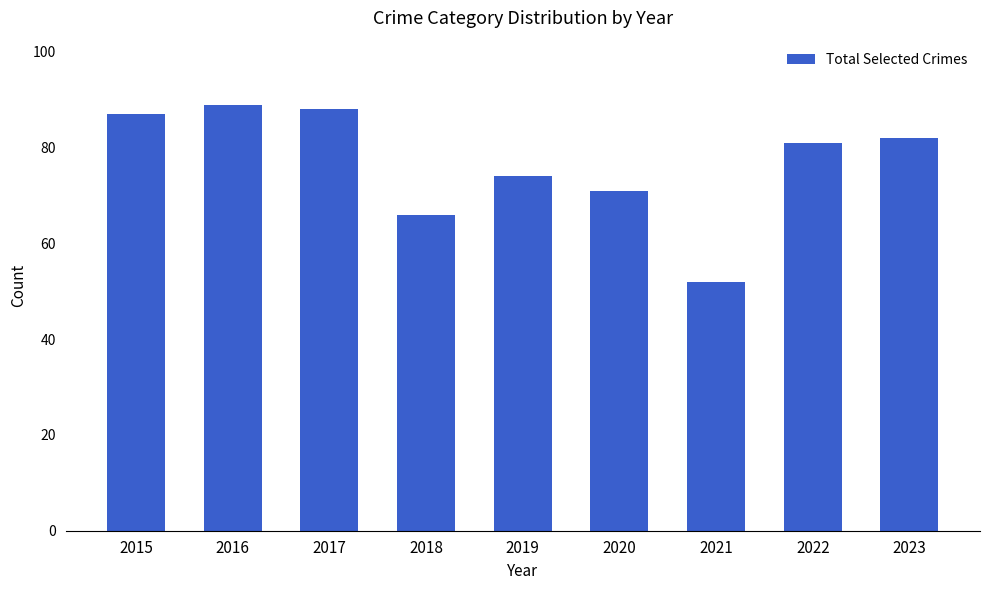

Between 2017 and 2023, which is larger?

2017